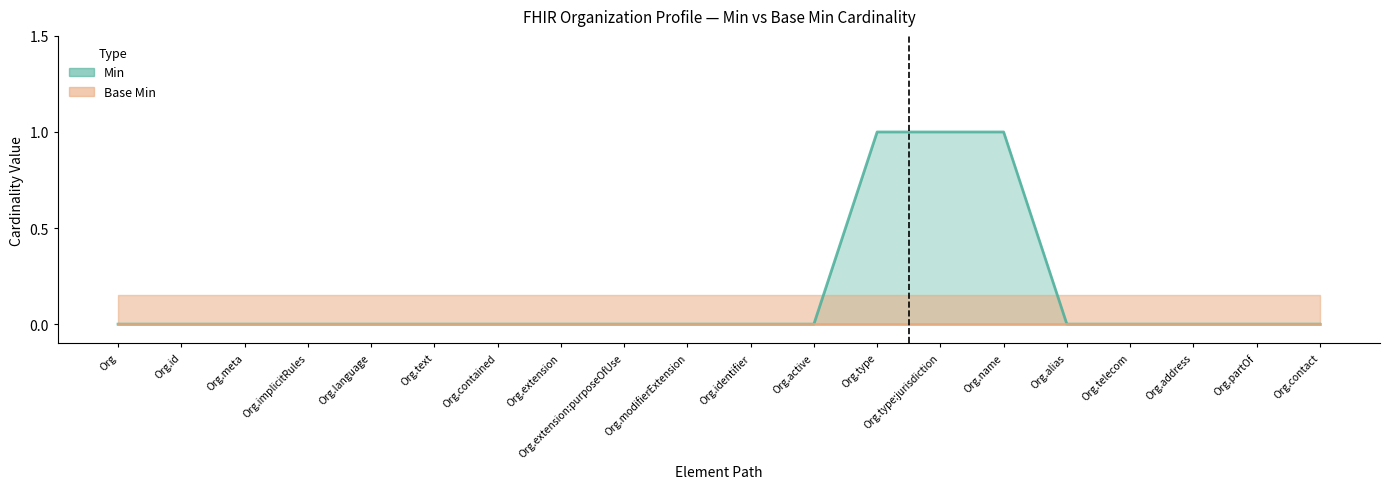

Reading left to right, transcribe all the data shown in this chart.

0	0	0	0	0	0	0	0	0	0	0	0	1	1	1	0	0	0	0	0